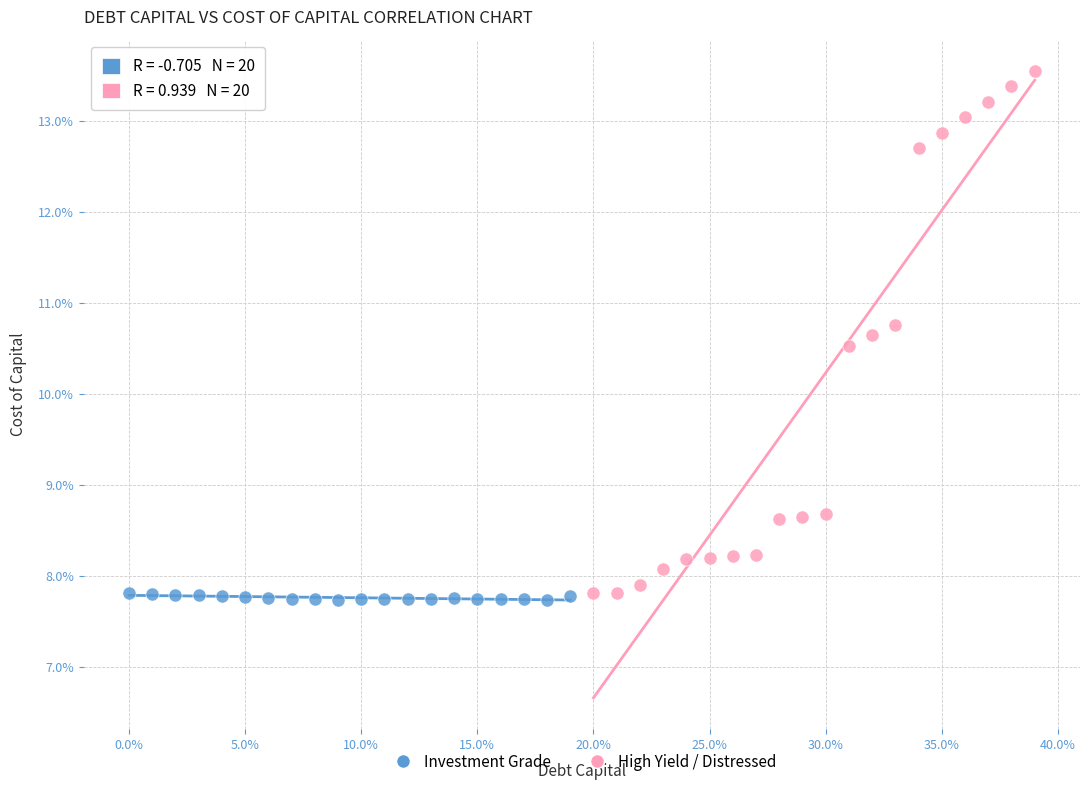

What are all the series names shown in the legend?

Investment Grade, High Yield / Distressed